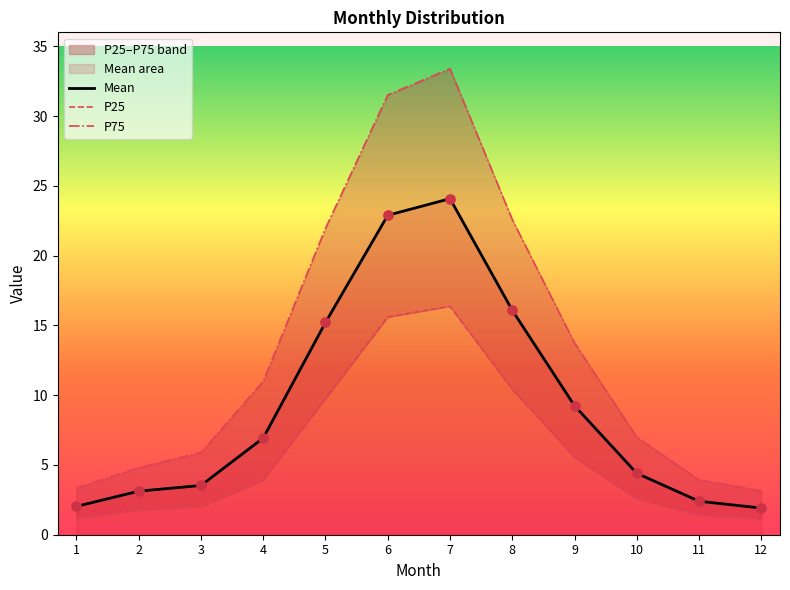

Which series contains the highest Y value?

P75